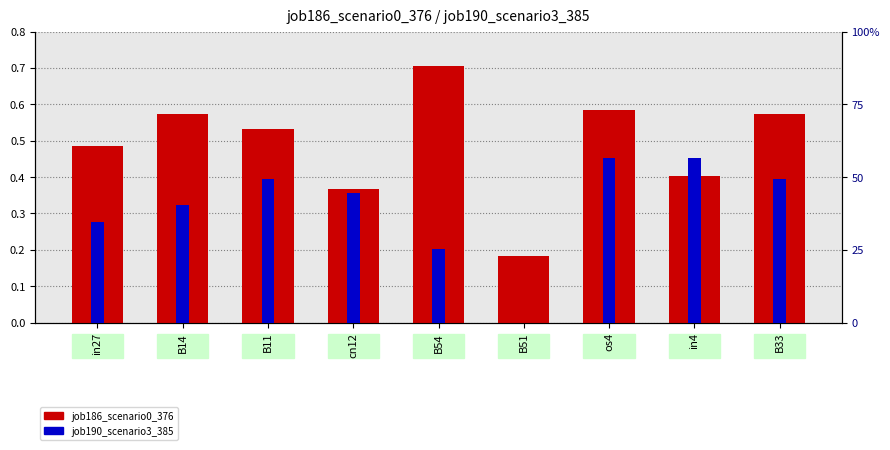

List the series in order of their overall mean, lowest first.

job190_scenario3_385, job186_scenario0_376